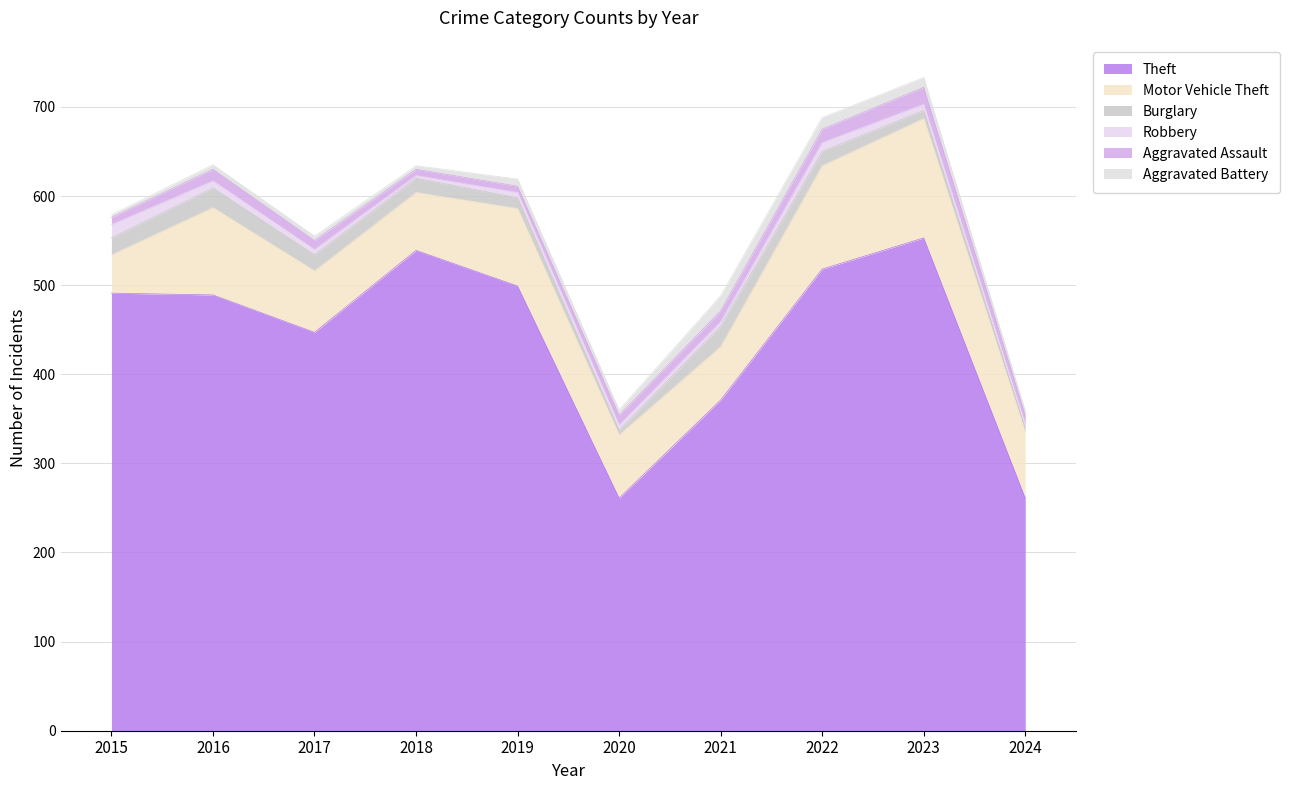

At which label does Burglary first exceed 16?

2015